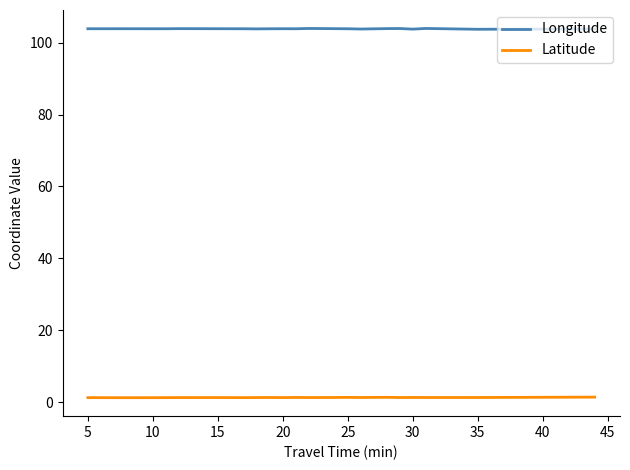

What are all the series names shown in the legend?

Longitude, Latitude